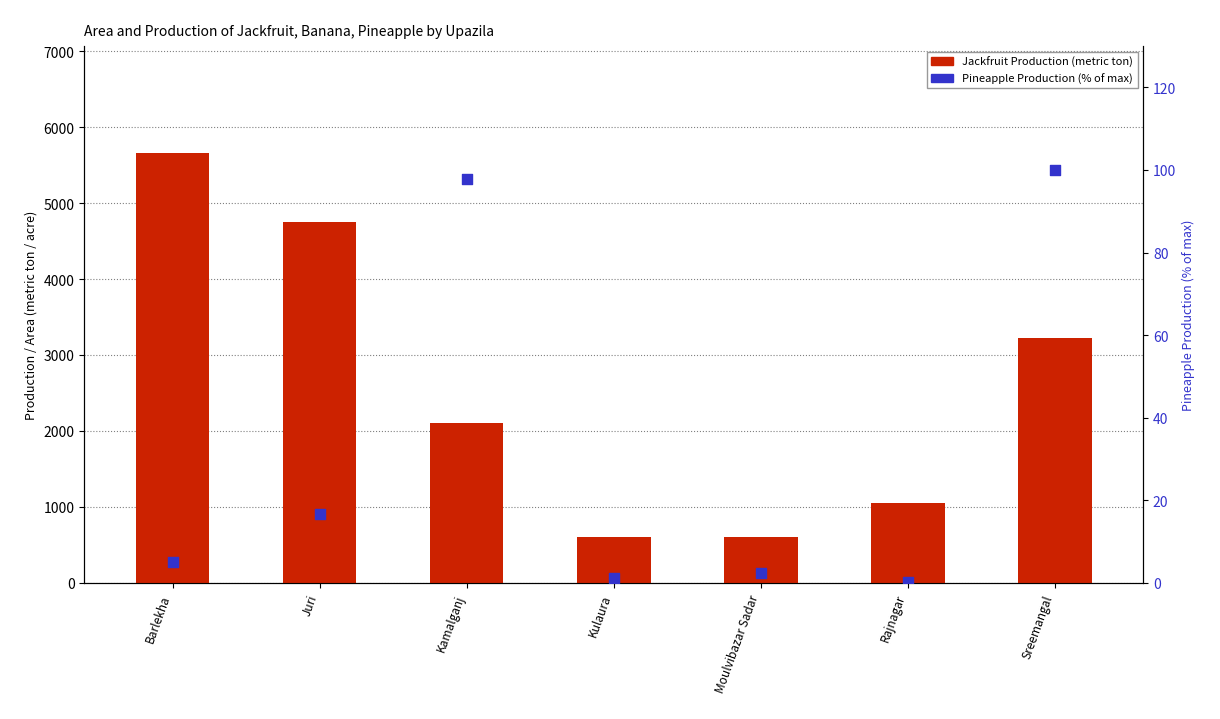

What is the total value across all series at Sreemangal?

3320.0